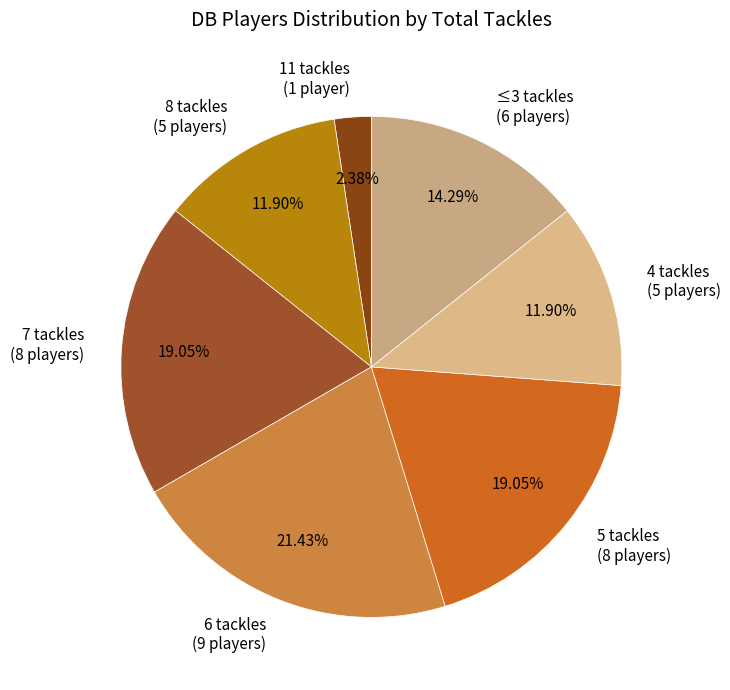

Which has a higher value, 6 tackles (9 players) or 4 tackles (5 players)?

6 tackles (9 players)